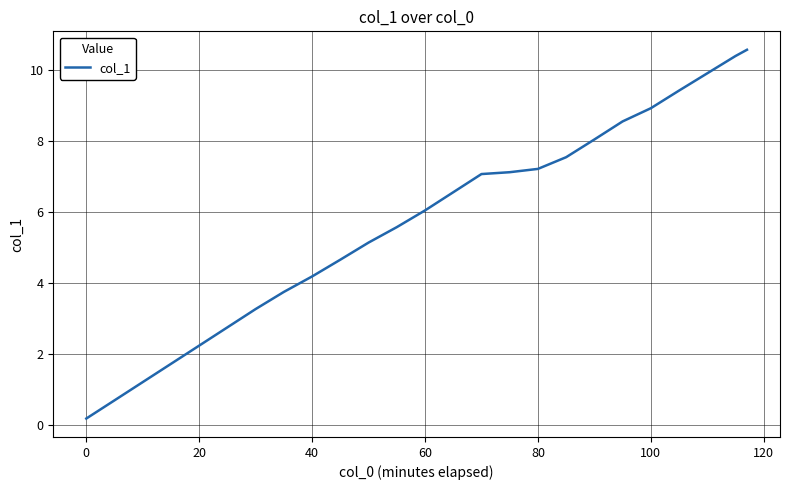

What is the greatest value displayed?

10.6